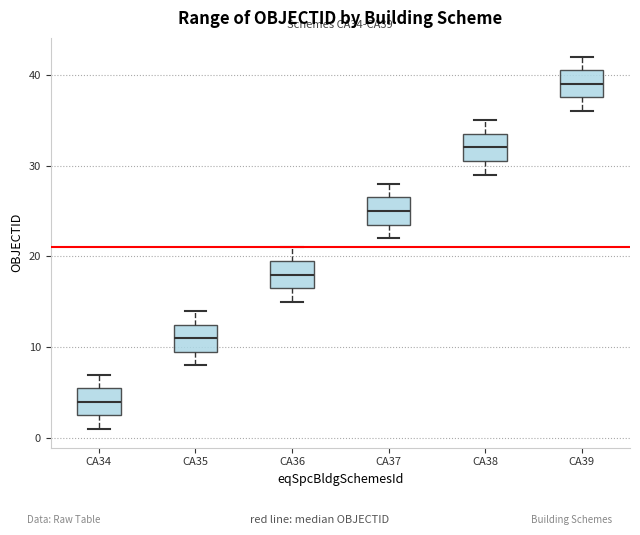

Where does the upper whisker of the box for CA37 end on the y-axis? The values are not printed on the chart, so give them approximately, as read against the axis.

28